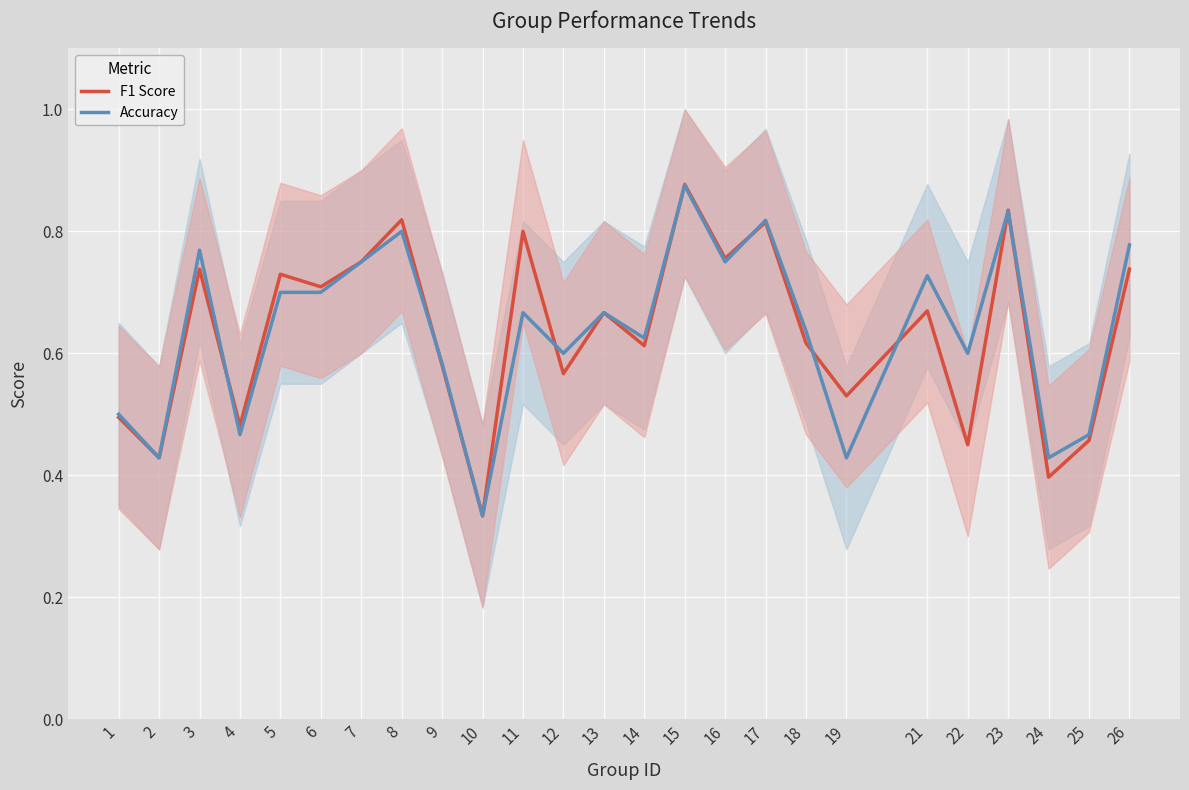

How many series are shown in this chart?

2